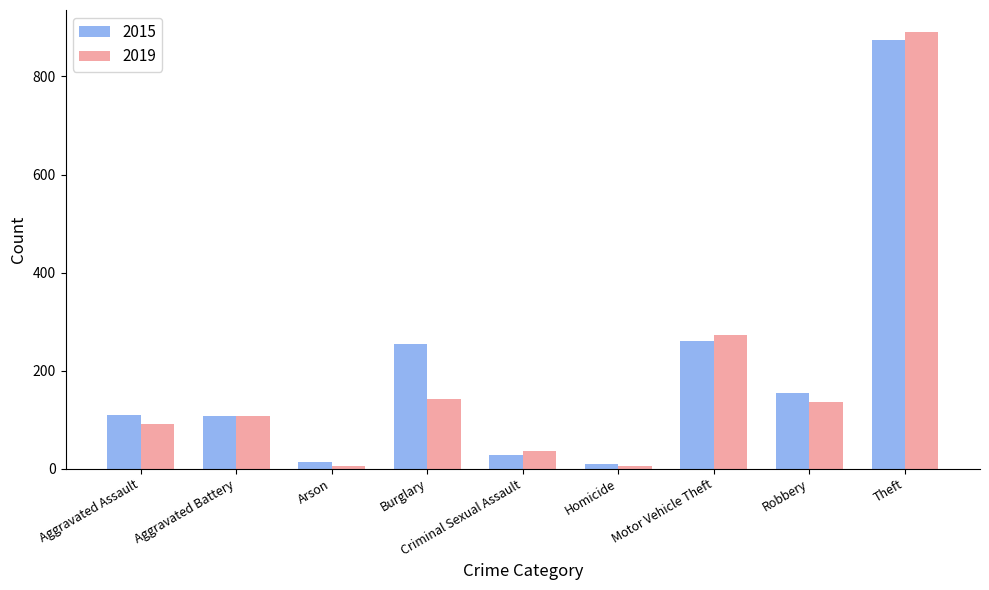

At how many categories does at least one series exceed 341?

1